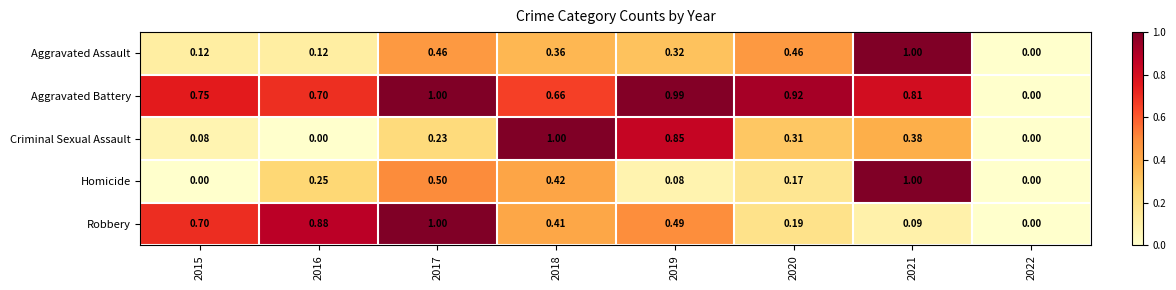

Which series changed the most between 2015 and 2021?

Homicide